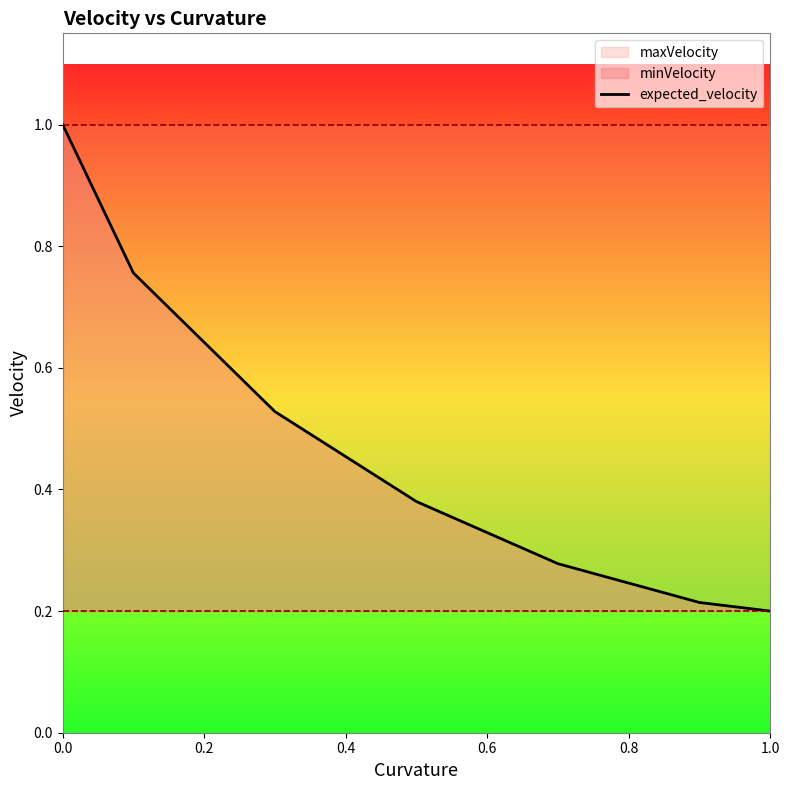

Is it true that expected_velocity equals 0.4 at 0.0?

False